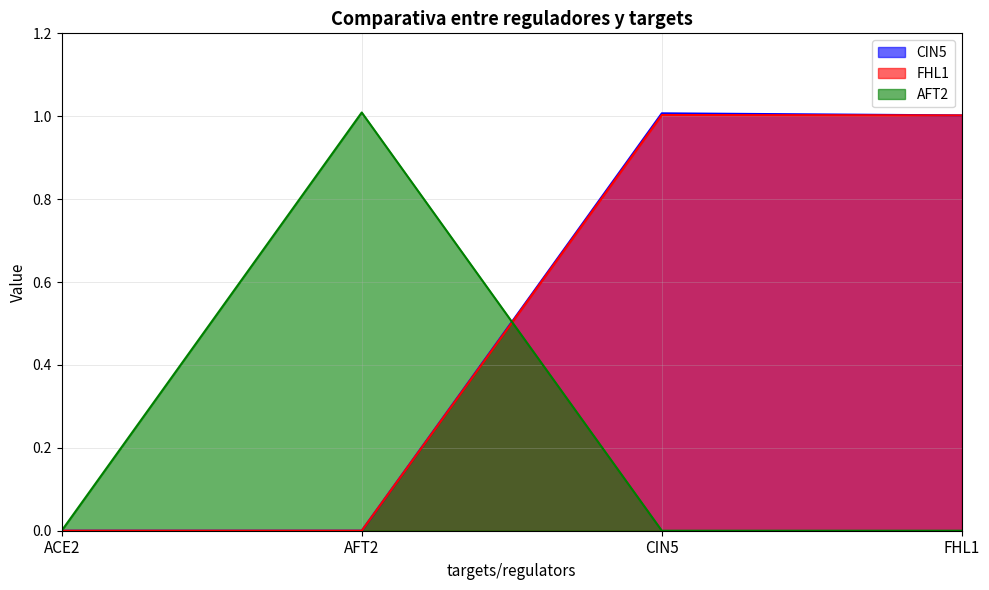

How many values in the CIN5 series exceed 1?

2